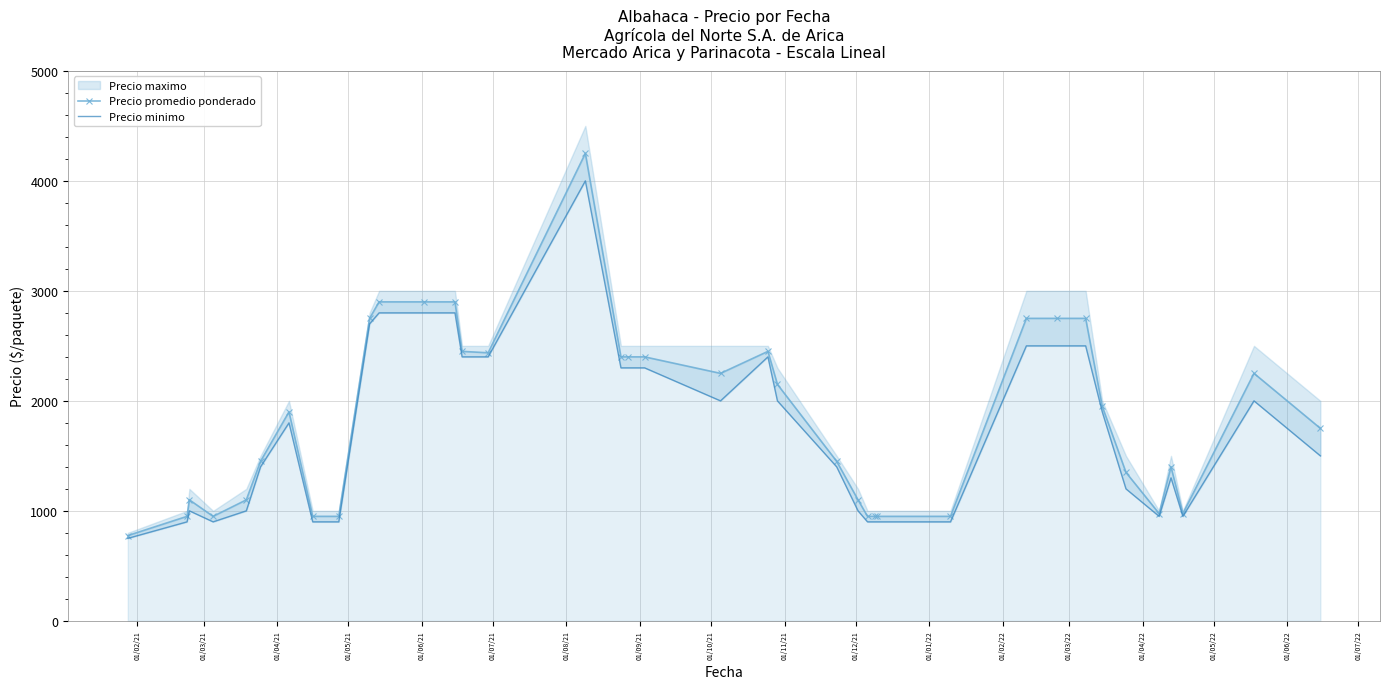

True or false: Precio promedio ponderado has more than 1 interior local peaks.

True